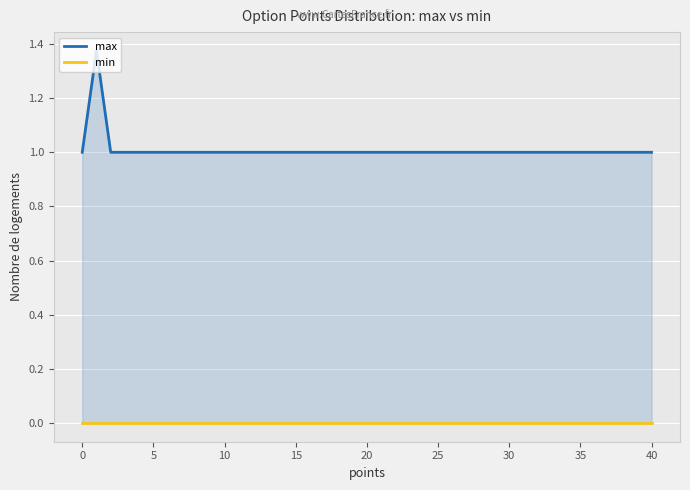

True or false: min and max cross at least once.

False